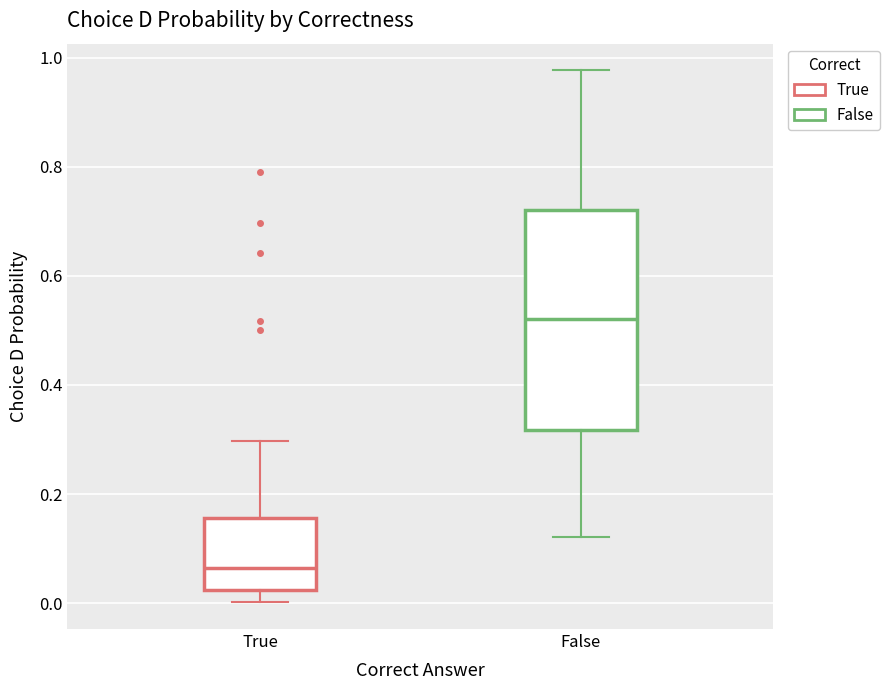

Which box's median line is the lowest?

True